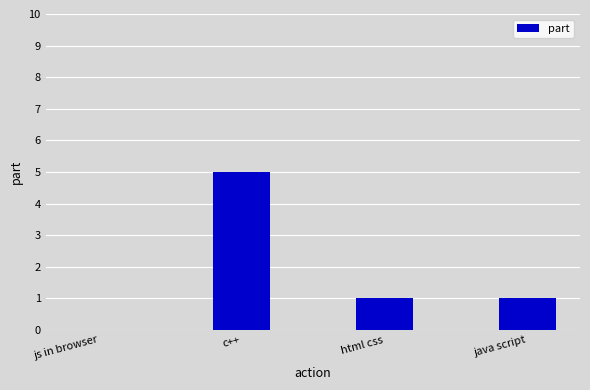

Are the bars grouped side by side (vs. stacked)?

No